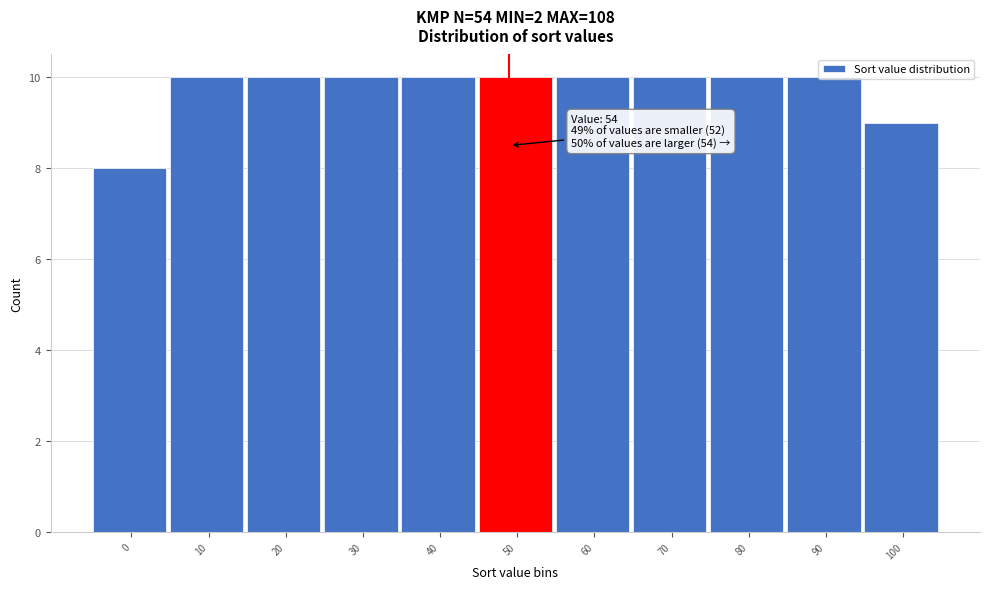

What is the smallest value displayed?

8